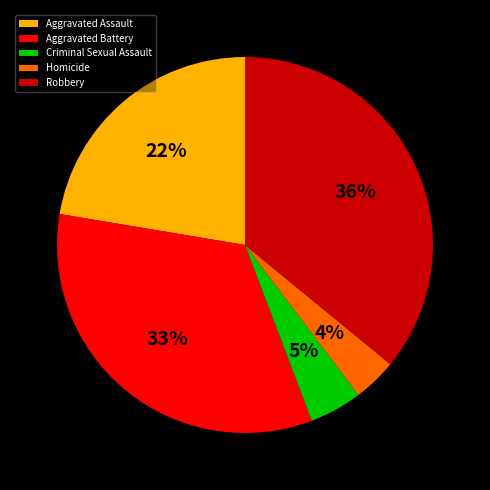

What is the ratio of the value at Criminal Sexual Assault to the value at Homicide?

1.2